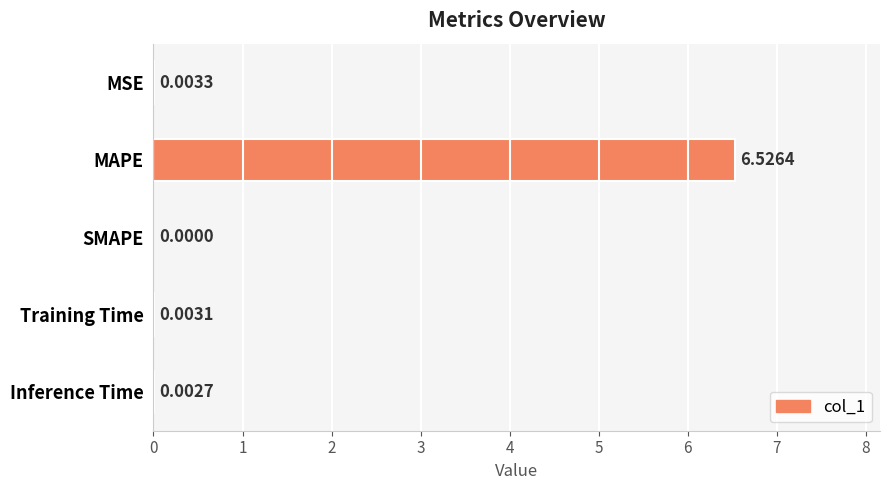

At which category does the chart reach its peak across all series?

MAPE